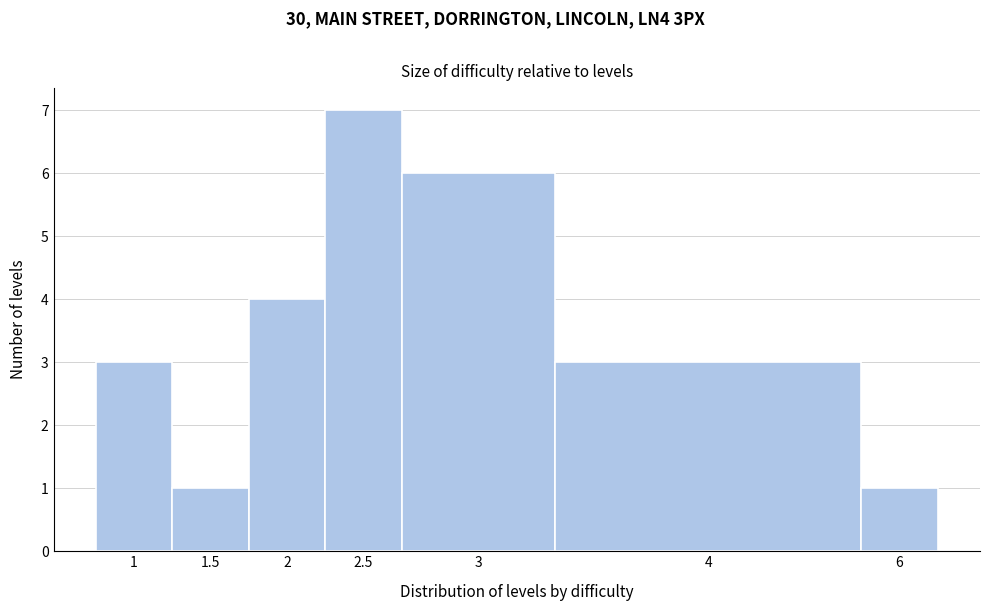

Reading left to right, list all the values displayed in this chart.

1=3	1.5=1	2=4	2.5=7	3=6	4=3	6=1